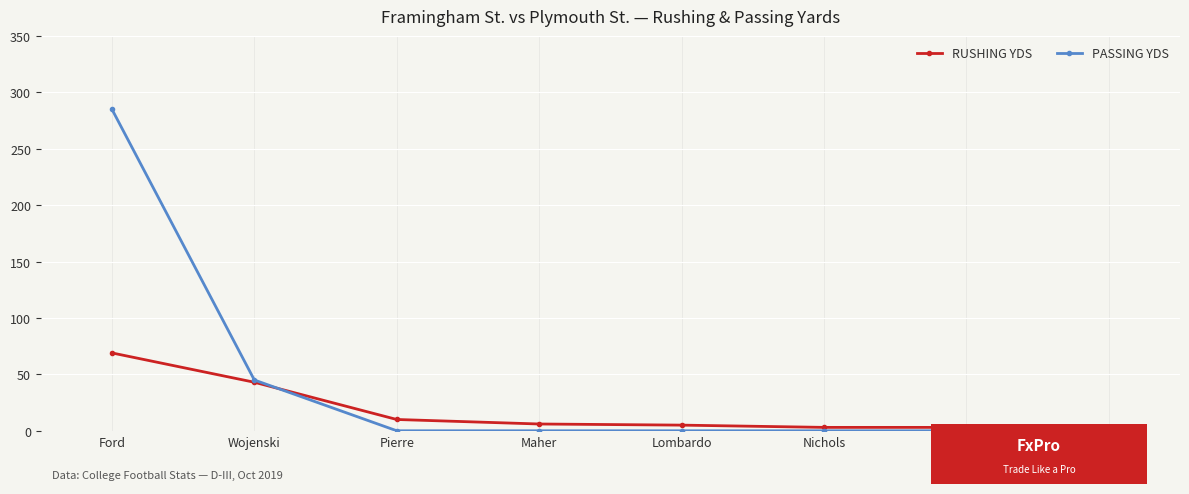

At which category does the chart reach its peak across all series?

Ford